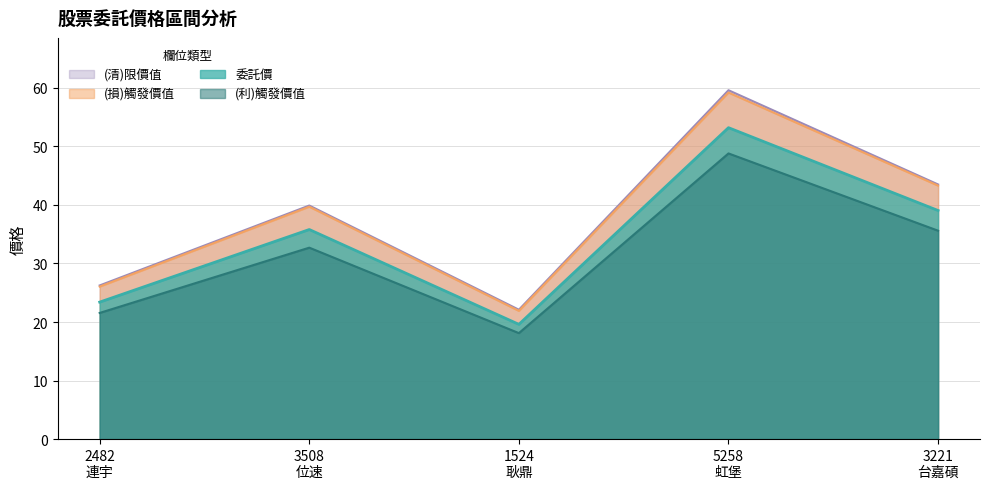

True or false: 委託價 and (利)觸發價值 cross at least once.

False